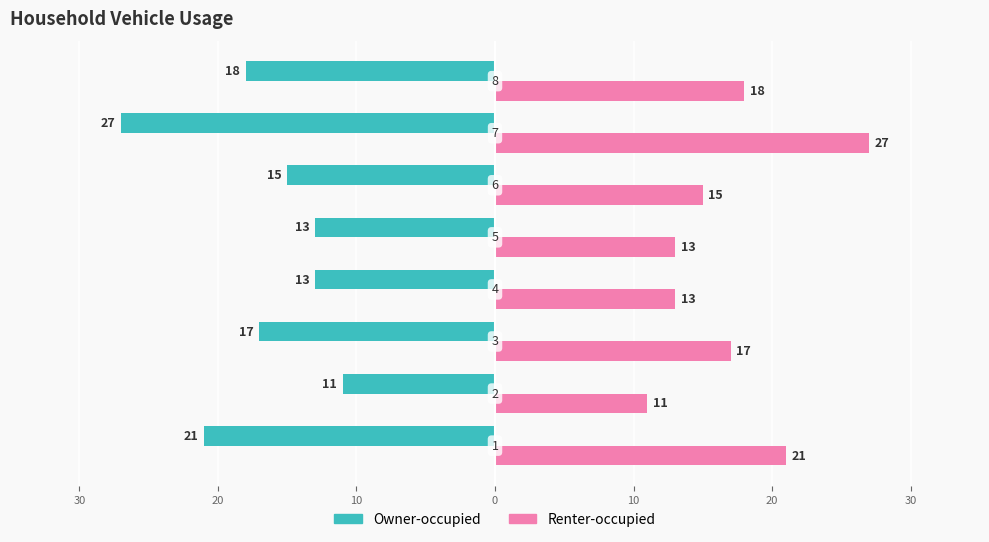

Reading right to left, extract all data points from this chart.

Owner-occupied: -18	-27	-15	-13	-13	-17	-11	-21
Renter-occupied: 18	27	15	13	13	17	11	21